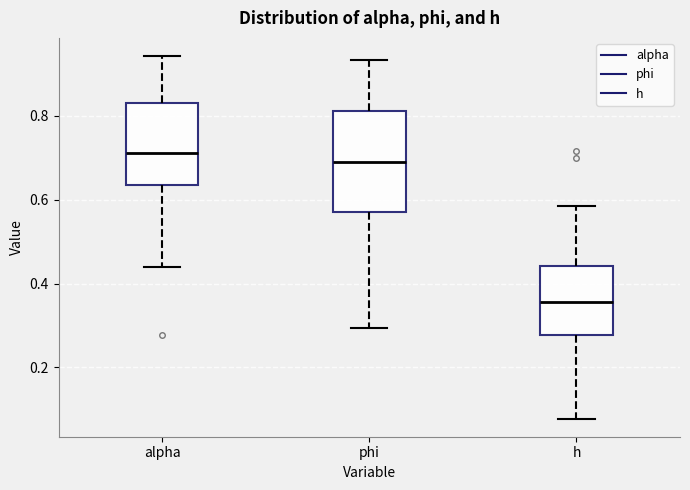

Reading left to right, read every box against the y-axis: the position of its median line, the range the box covers, and the ends of its whiskers. The values are not printed on the chart, so give them approximately, as read against the axis.

alpha: median 0.72, box 0.64 to 0.84, whiskers 0.44 to 0.94
phi: median 0.70, box 0.58 to 0.82, whiskers 0.30 to 0.94
h: median 0.36, box 0.28 to 0.44, whiskers 0.08 to 0.58